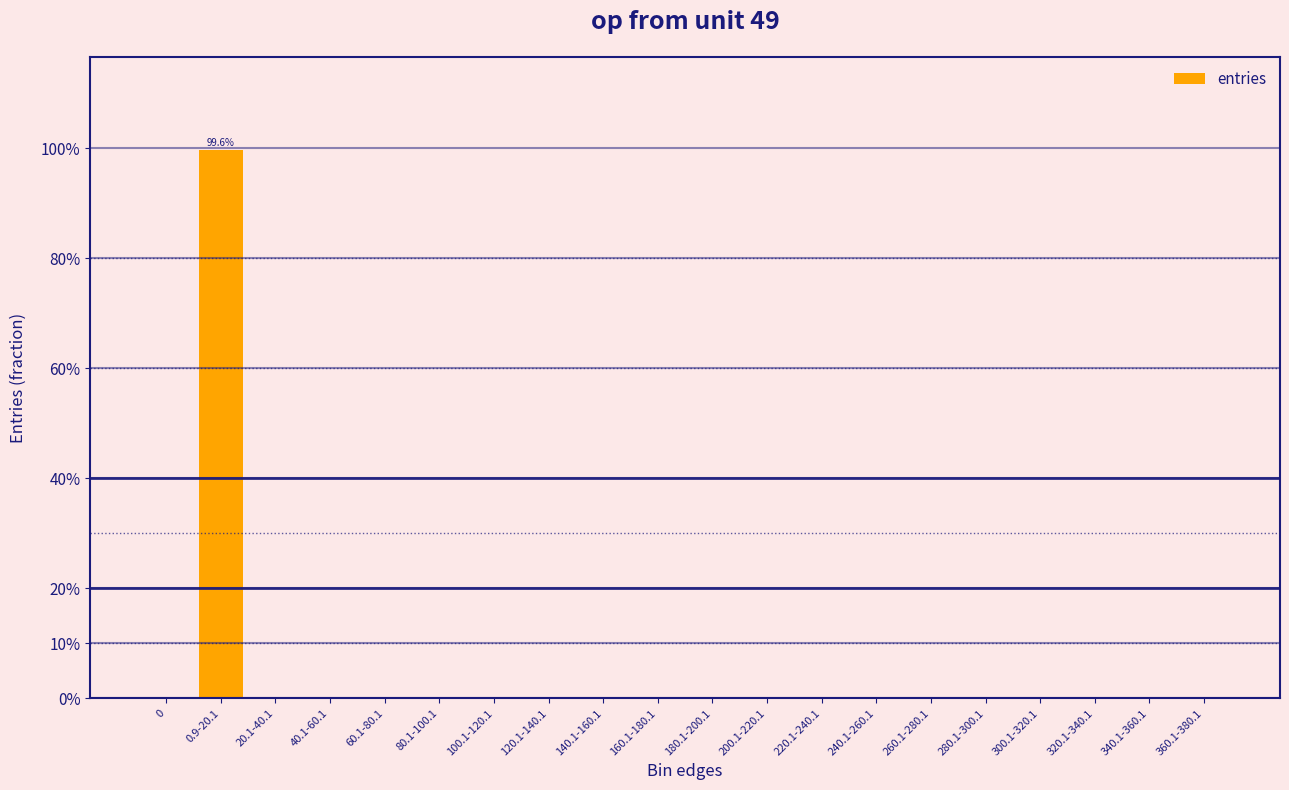

What is the sum of all values?

100.0